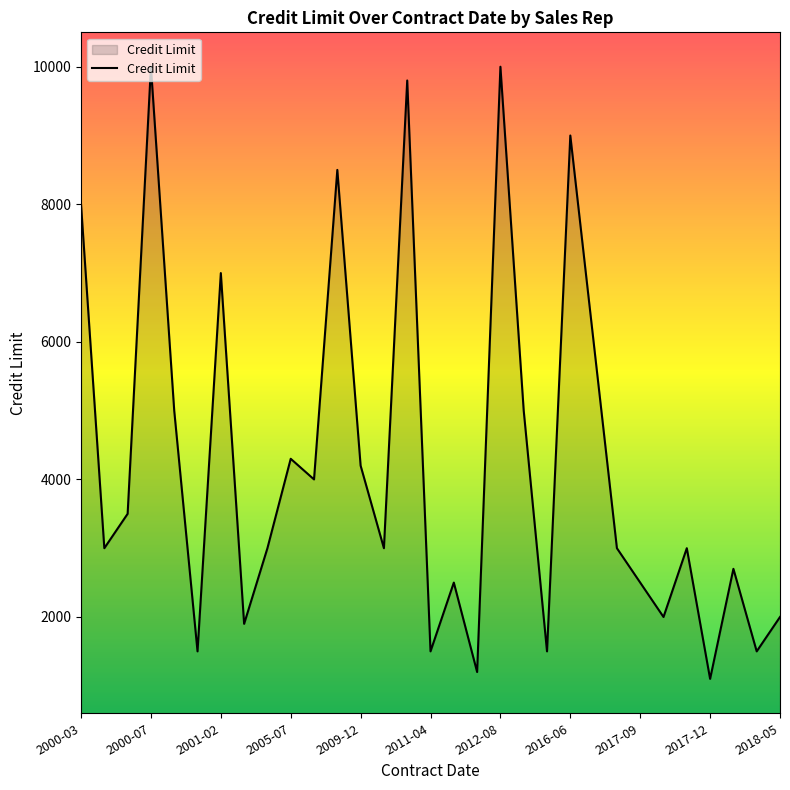

What is the smallest value displayed?

1100